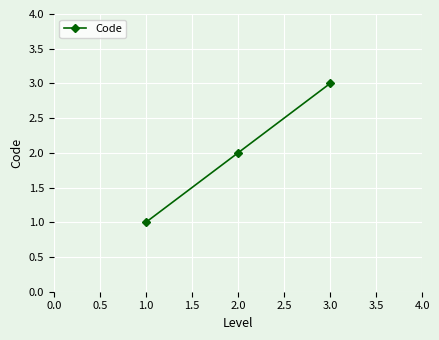

Does the chart display data point markers on the line(s)?

Yes